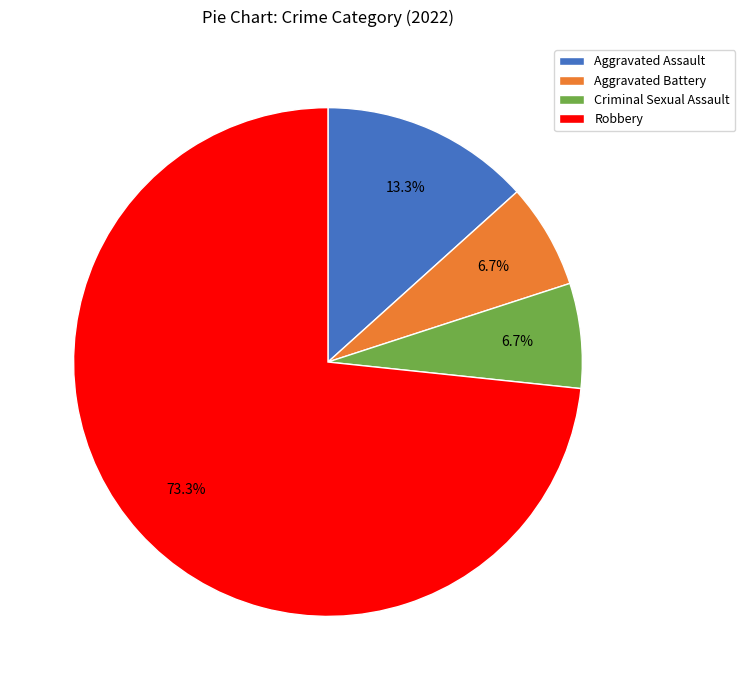

Which has a higher value, Aggravated Assault or Aggravated Battery?

Aggravated Assault